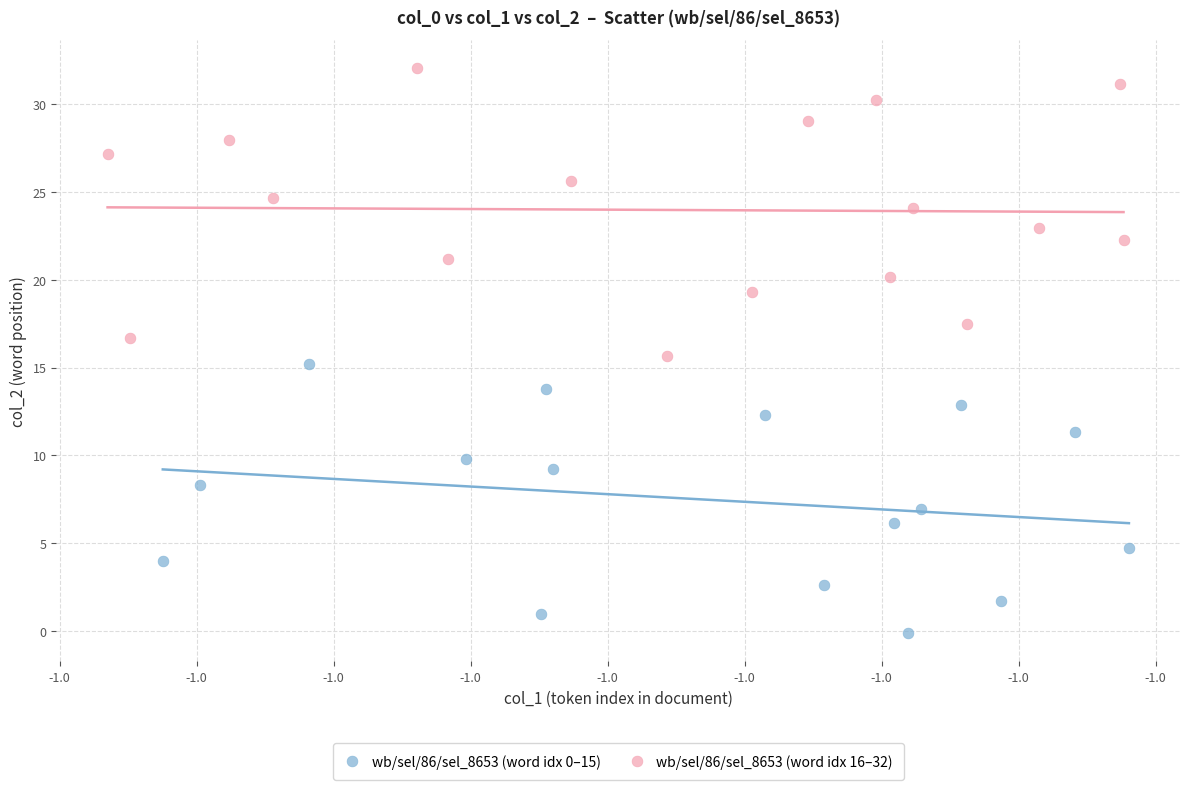

Which series reaches the maximum Y coordinate?

wb/sel/86/sel_8653 (word idx 16–32)